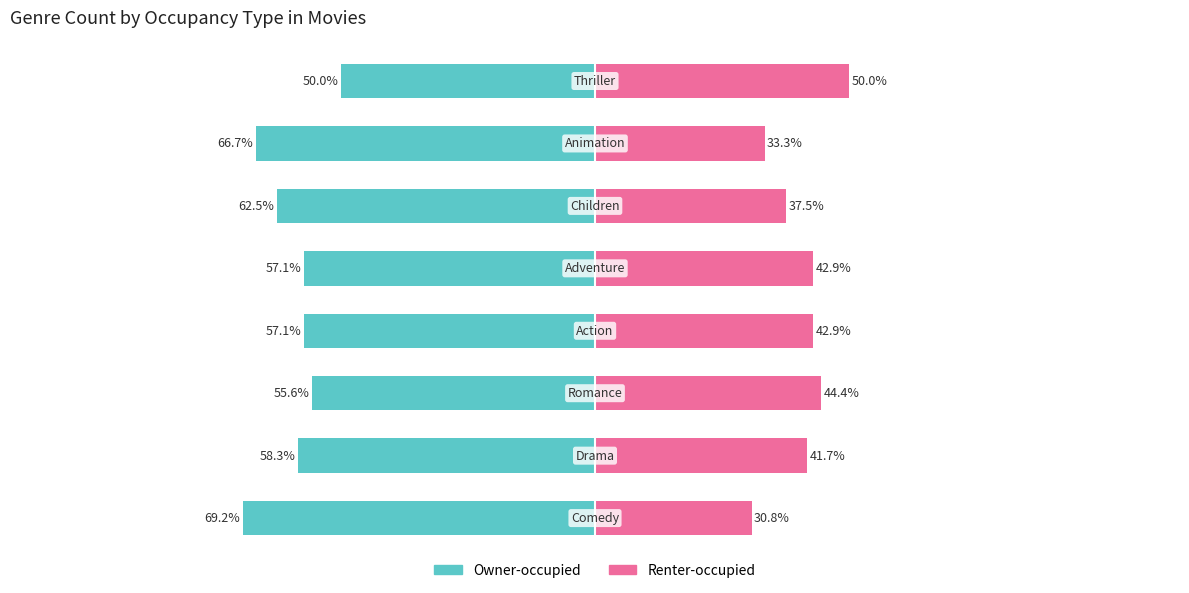

What is the difference between the second highest and second lowest values in the Renter-occupied series?

11.1